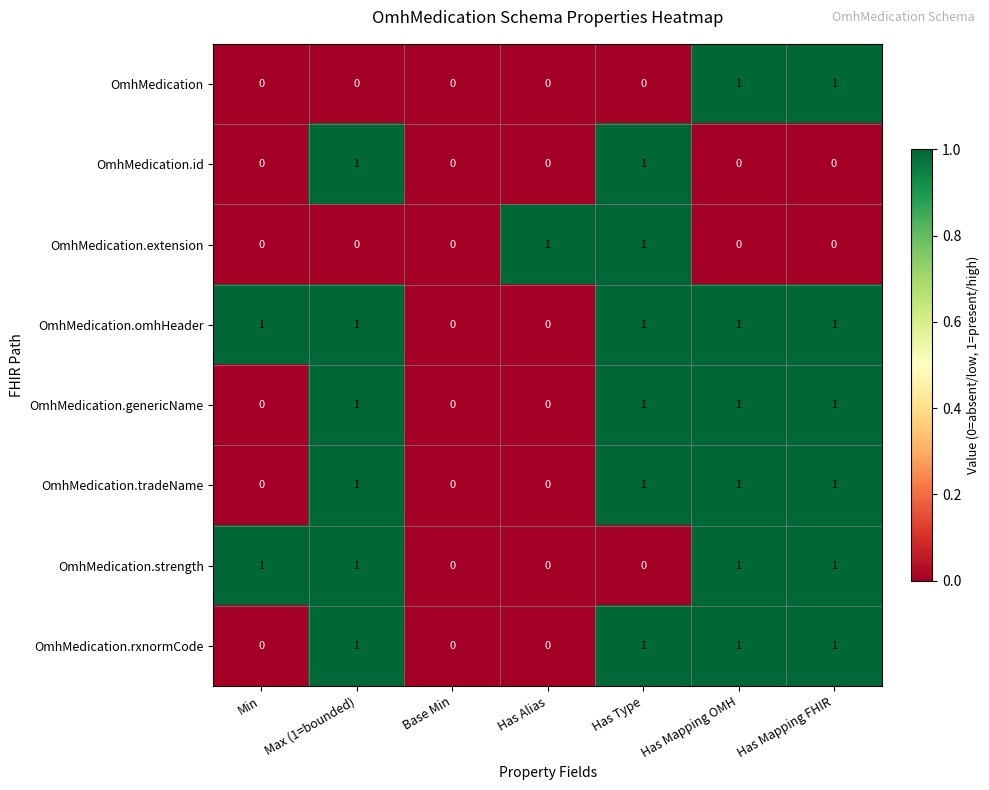

Which series has the largest total across all categories?

OmhMedication.omhHeader